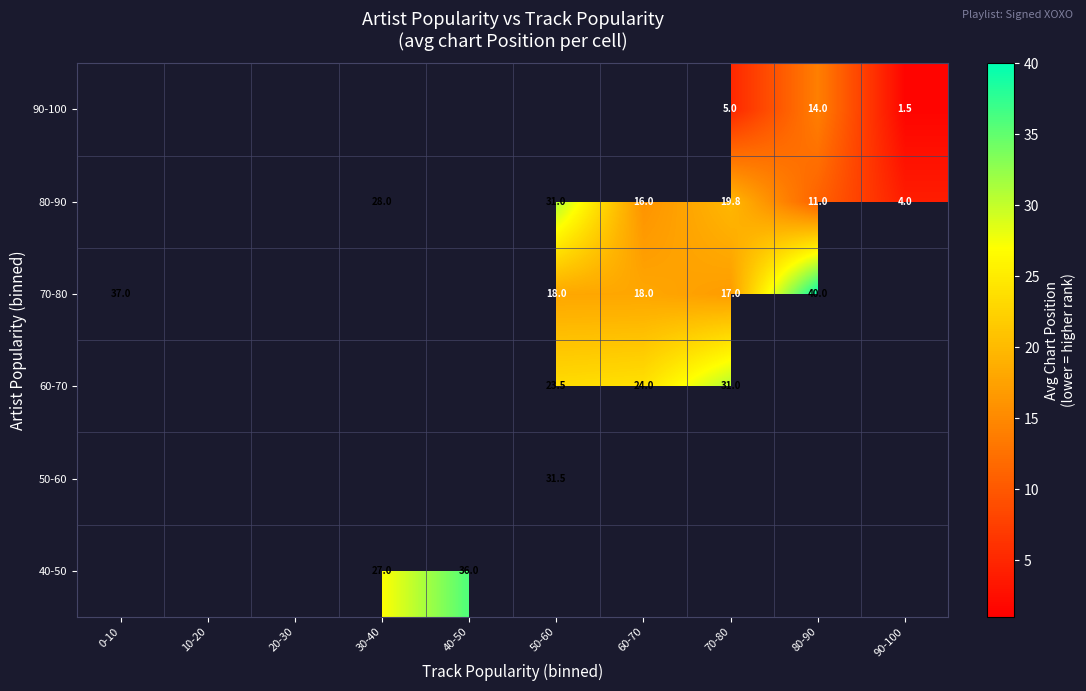

The 70-80 series shows 40.0 at 80-90. True or false?

True